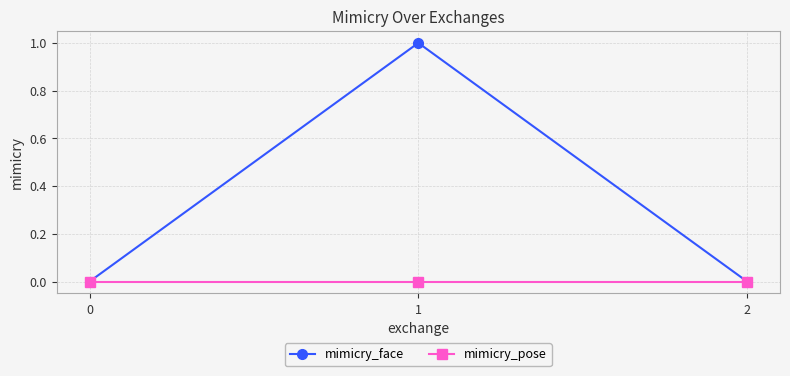

What are all the series names shown in the legend?

mimicry_face, mimicry_pose